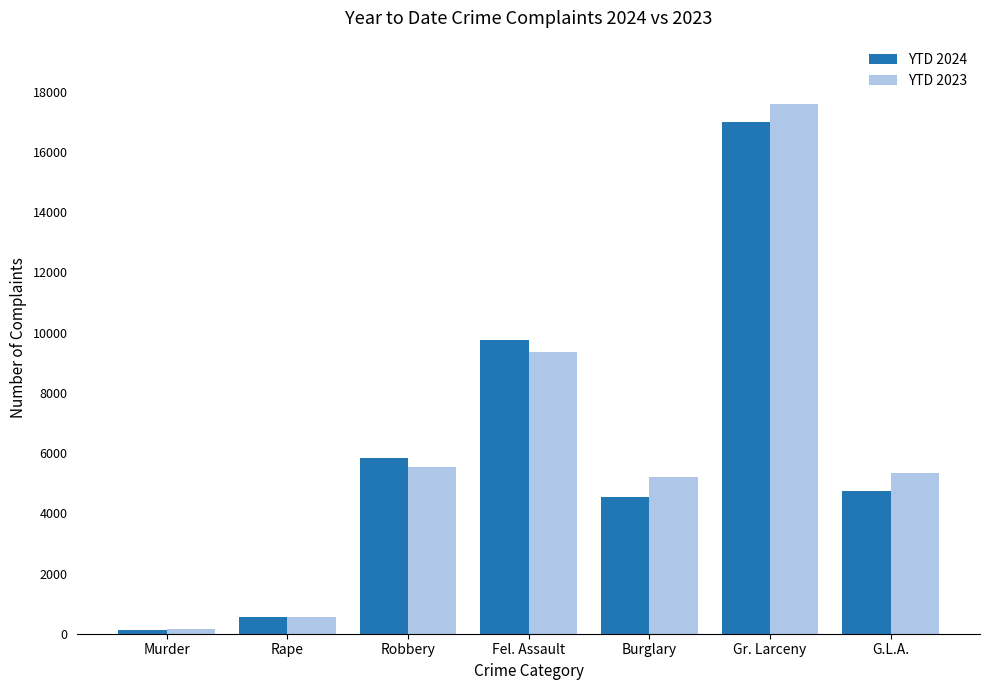

Between Robbery and Burglary, which series saw the biggest shift?

YTD 2024